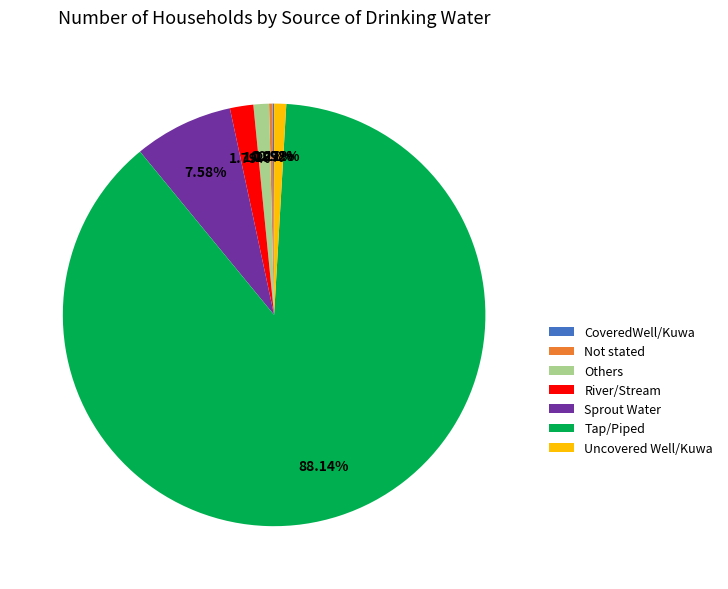

Is the sum of Uncovered Well/Kuwa and Sprout Water greater than half?

No